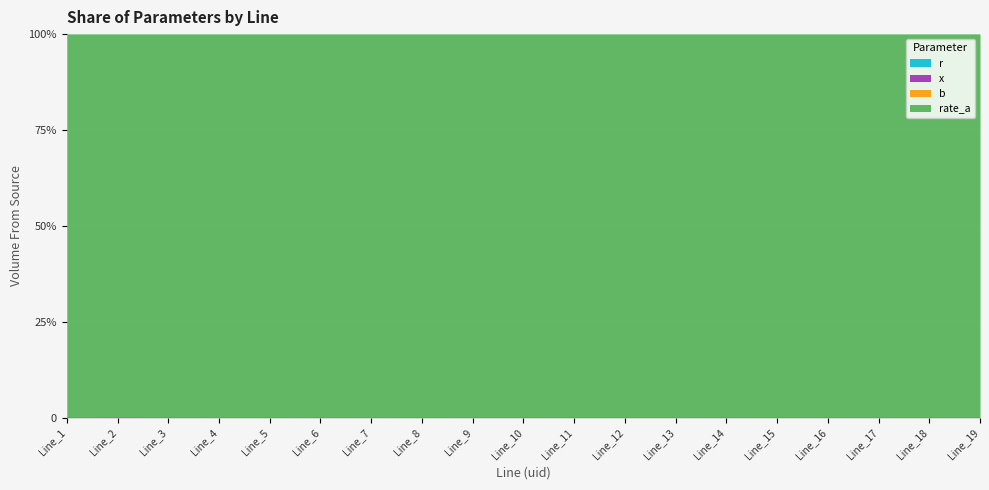

Count the number of categories in the chart.

19